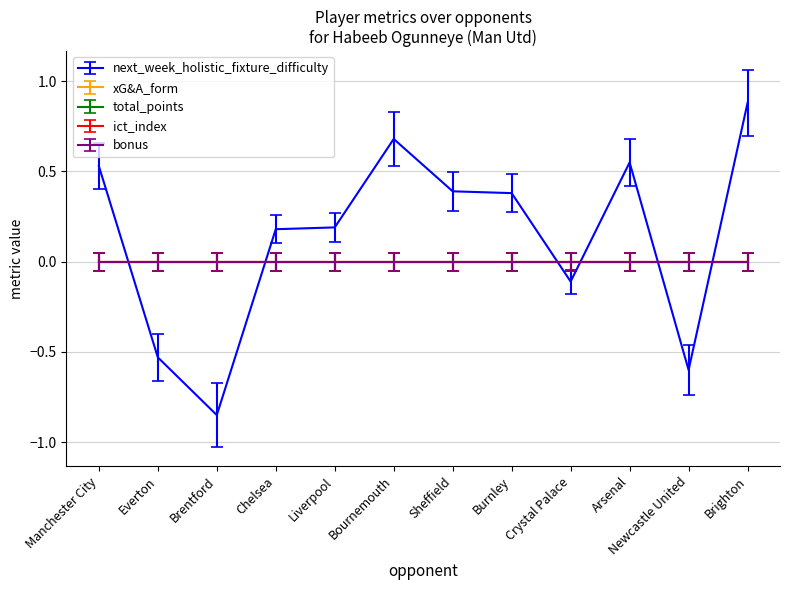

Is this an area chart (filled region under the line)?

No